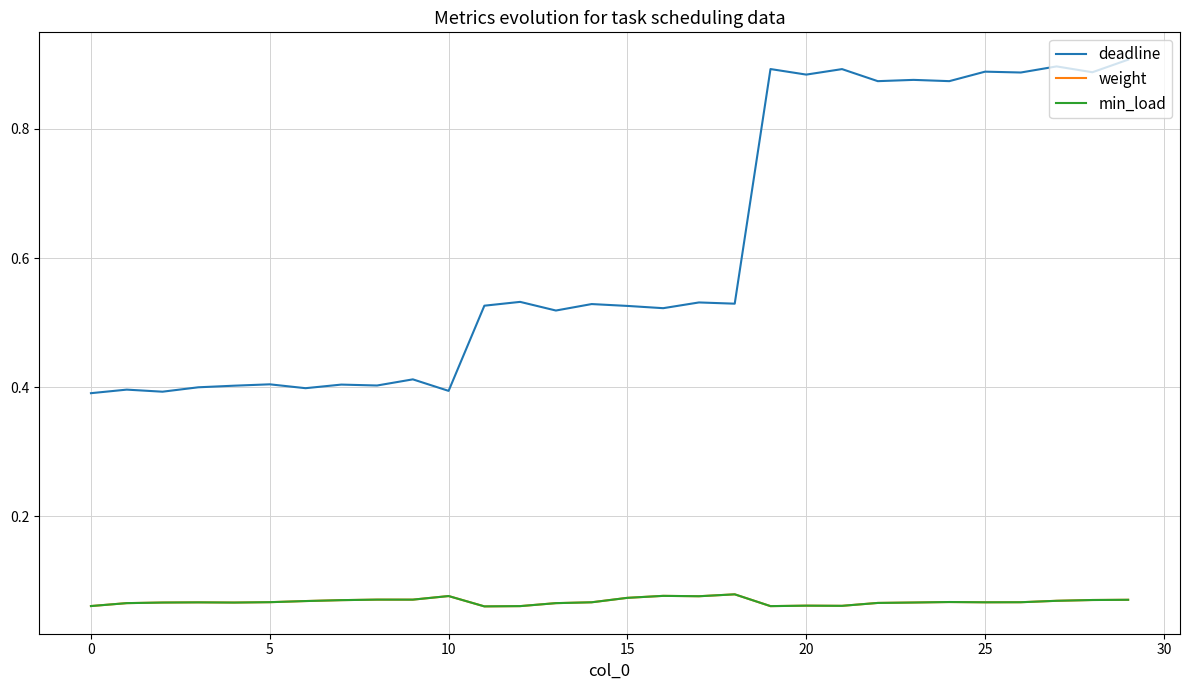

Does the chart display data point markers on the line(s)?

No